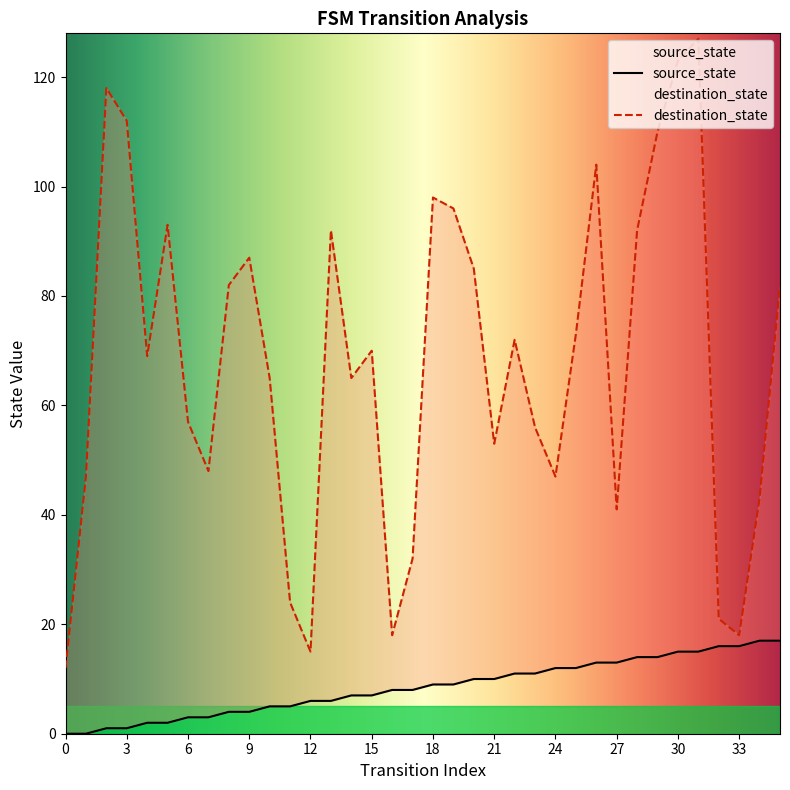

True or false: destination_state and source_state intersect in this chart.

False